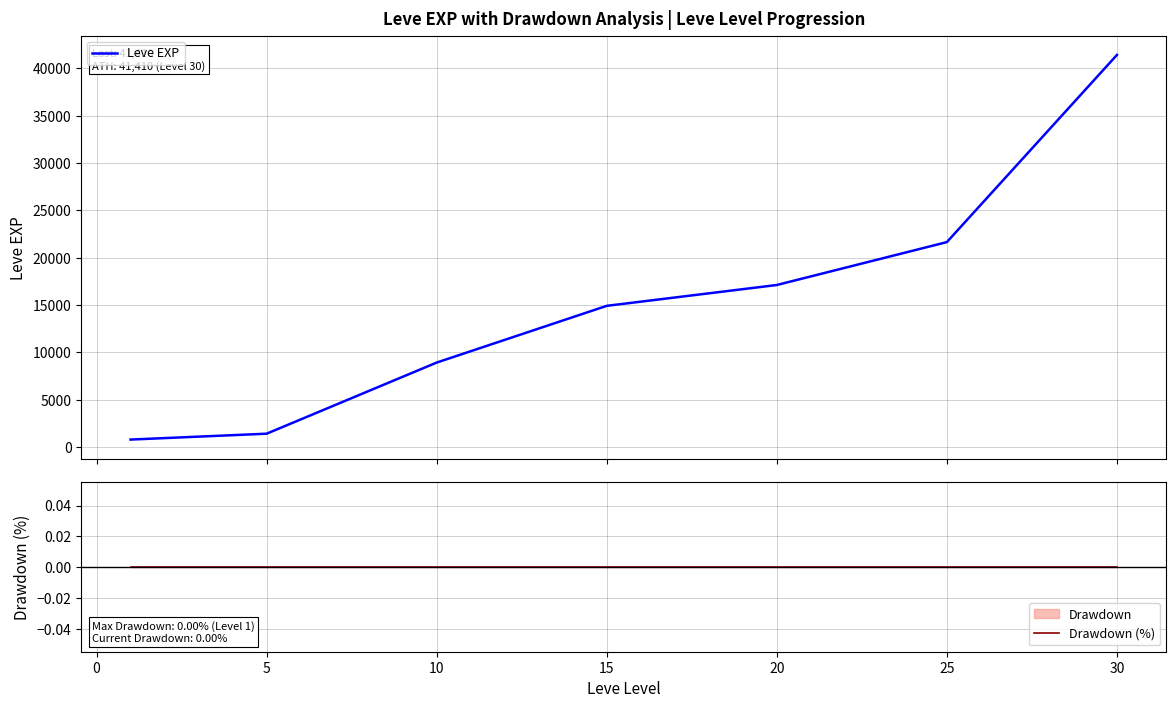

True or false: Leve EXP and Drawdown (%) cross at least once.

False